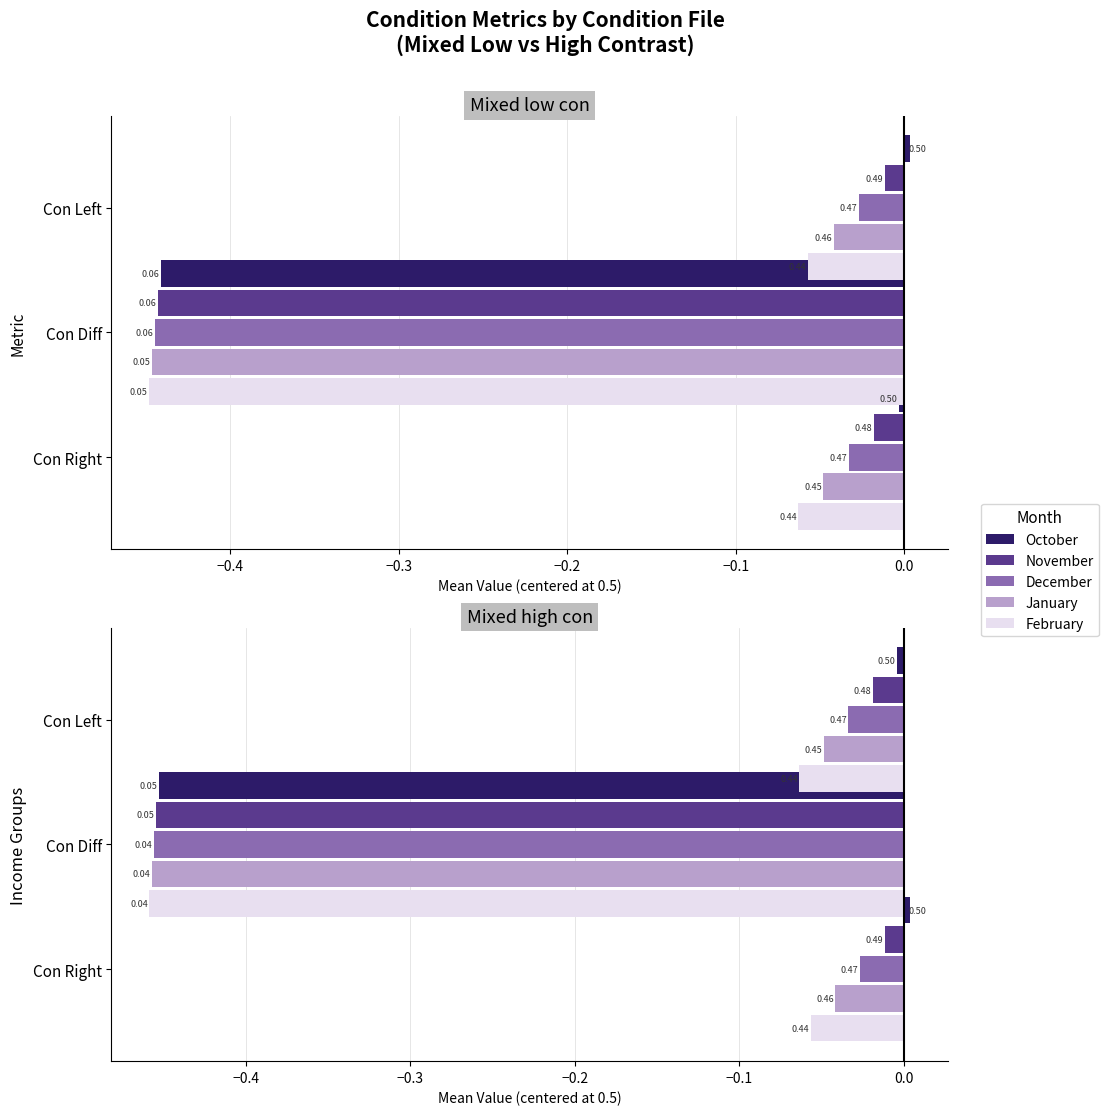

Is it true that con_left equals 0.9 at 3?

False